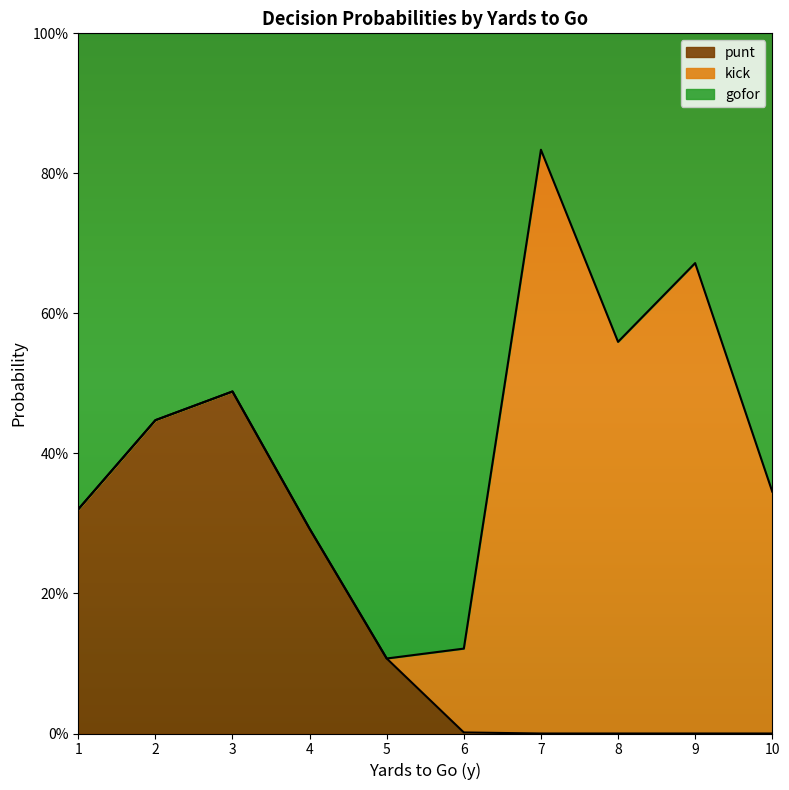

At which category does the chart reach its minimum across all series?

7